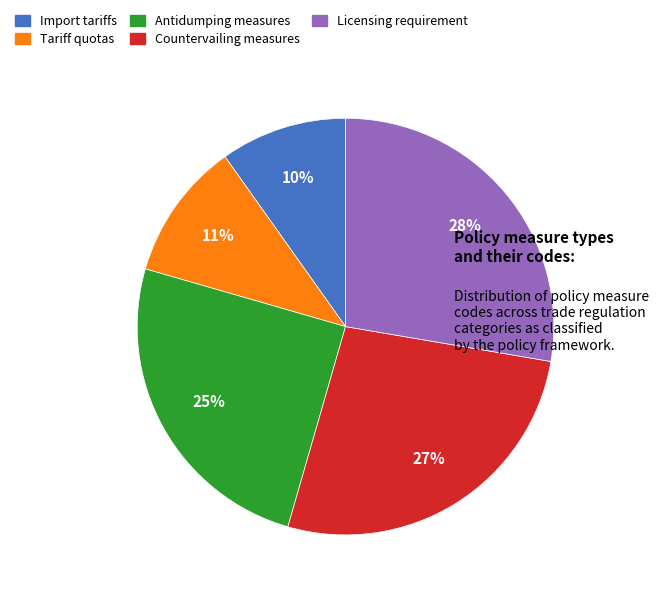

Is it true that Countervailing measures is 34% of the pie?

False